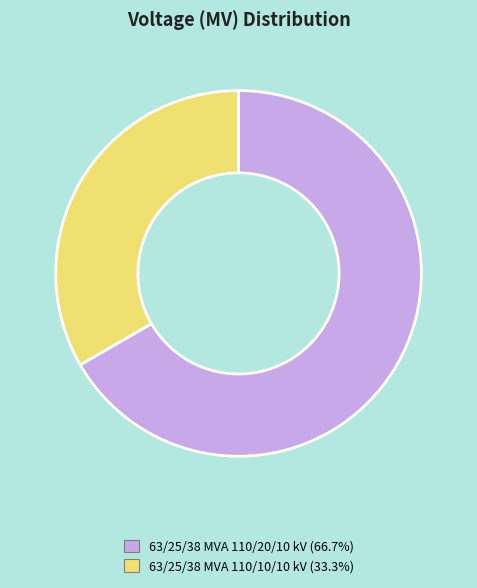

Approximately how many times larger is the value at 63/25/38 MVA 110/20/10 kV (66.7%) compared to 63/25/38 MVA 110/10/10 kV (33.3%)?

2.0